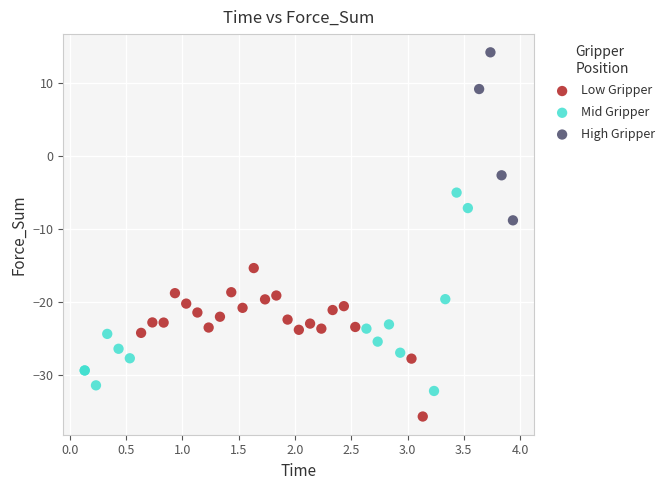

What are all the series names shown in the legend?

Low Gripper, Mid Gripper, High Gripper